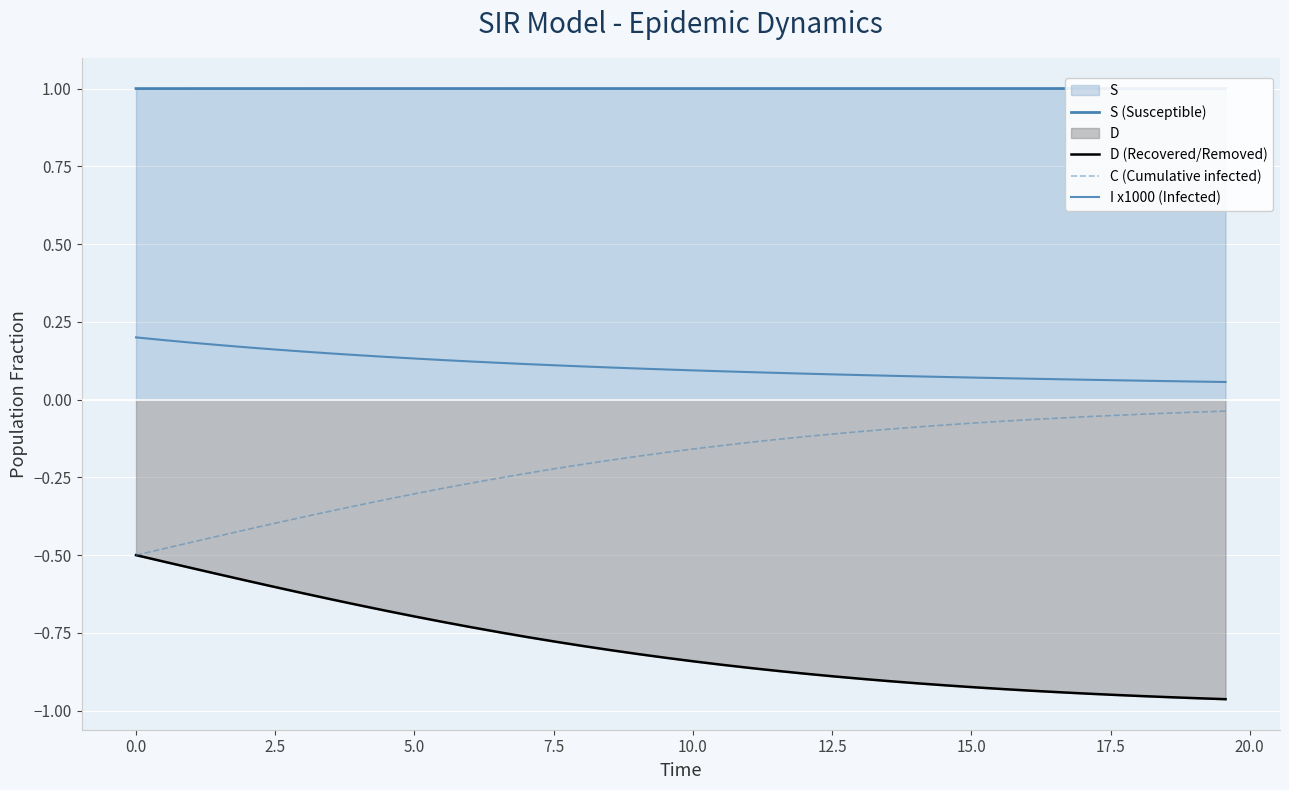

True or false: S (Susceptible) has more than 1 points higher than both neighbors.

False